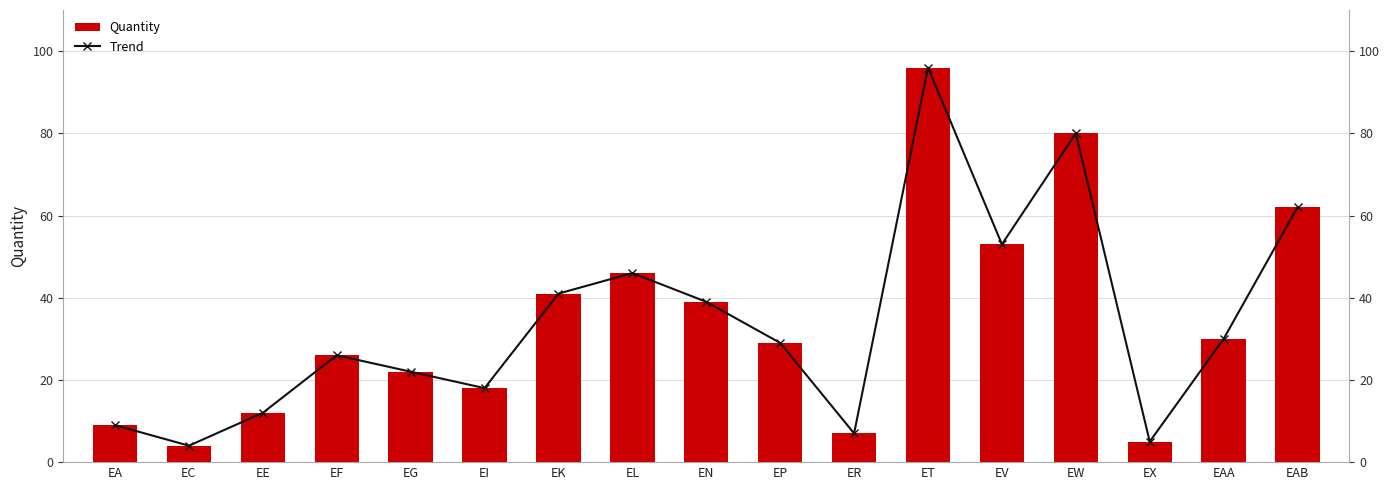

What are all the series names shown in the legend?

Quantity, Trend